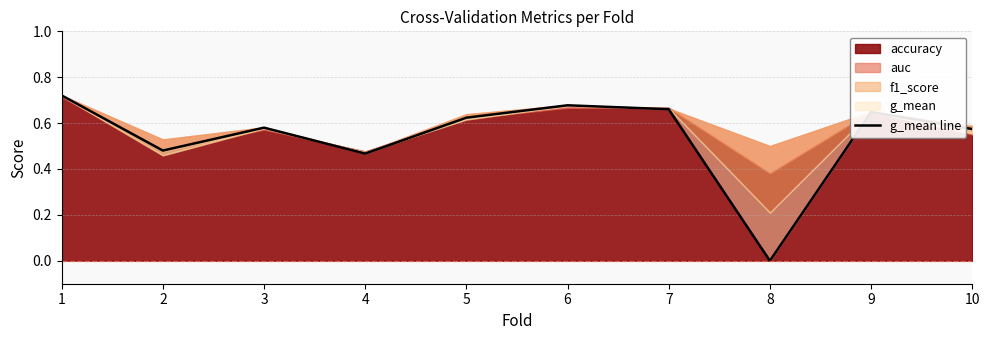

What is the value of the 5th point from the left?

0.6